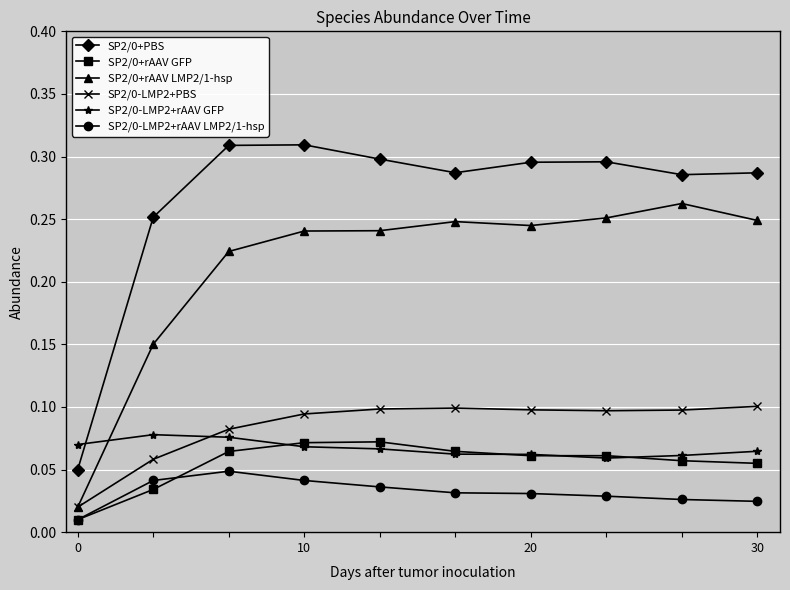

Count the SP2/0+rAAV GFP values in the range 0 to 1.

10